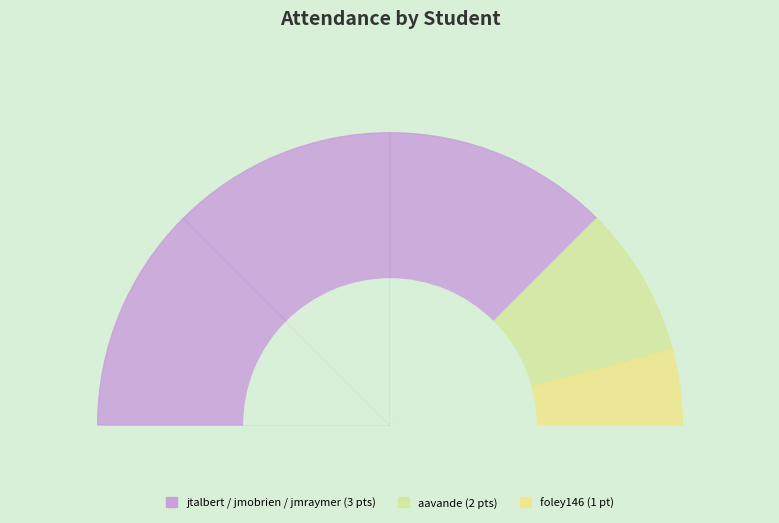

How many slices are in this pie chart?

5